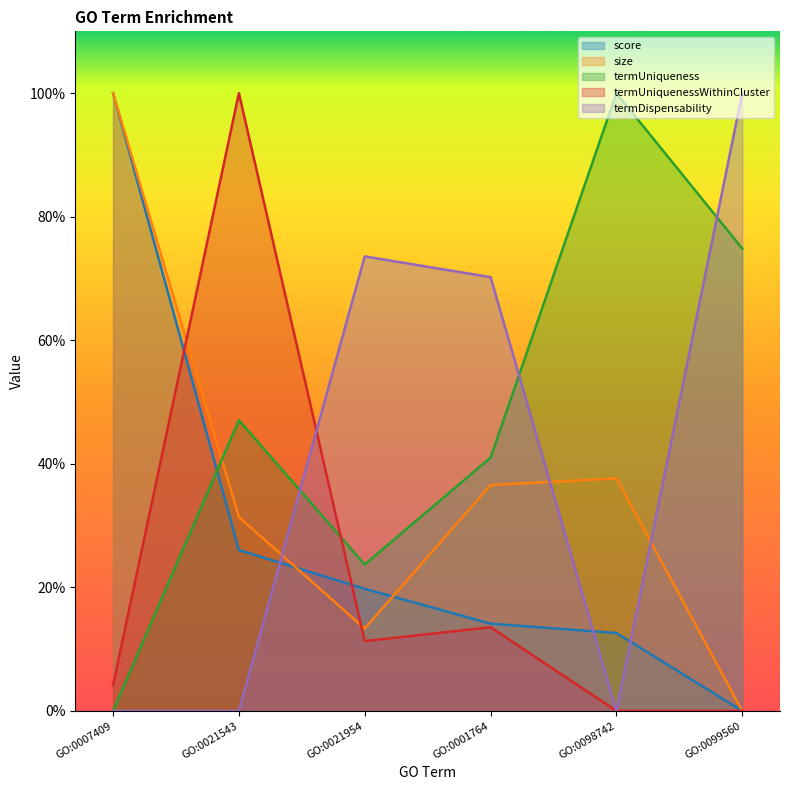

Which series changed the most between GO:0021954 and GO:0099560?

termUniqueness